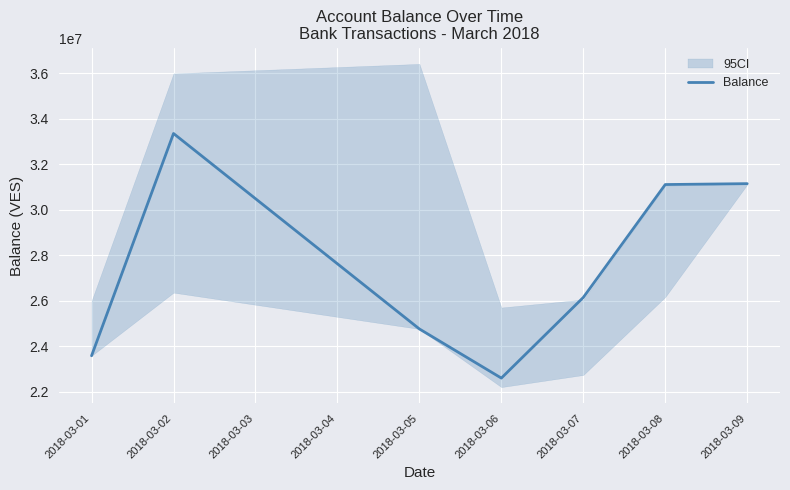

Where does the data first go above 26146829?

2018-03-02